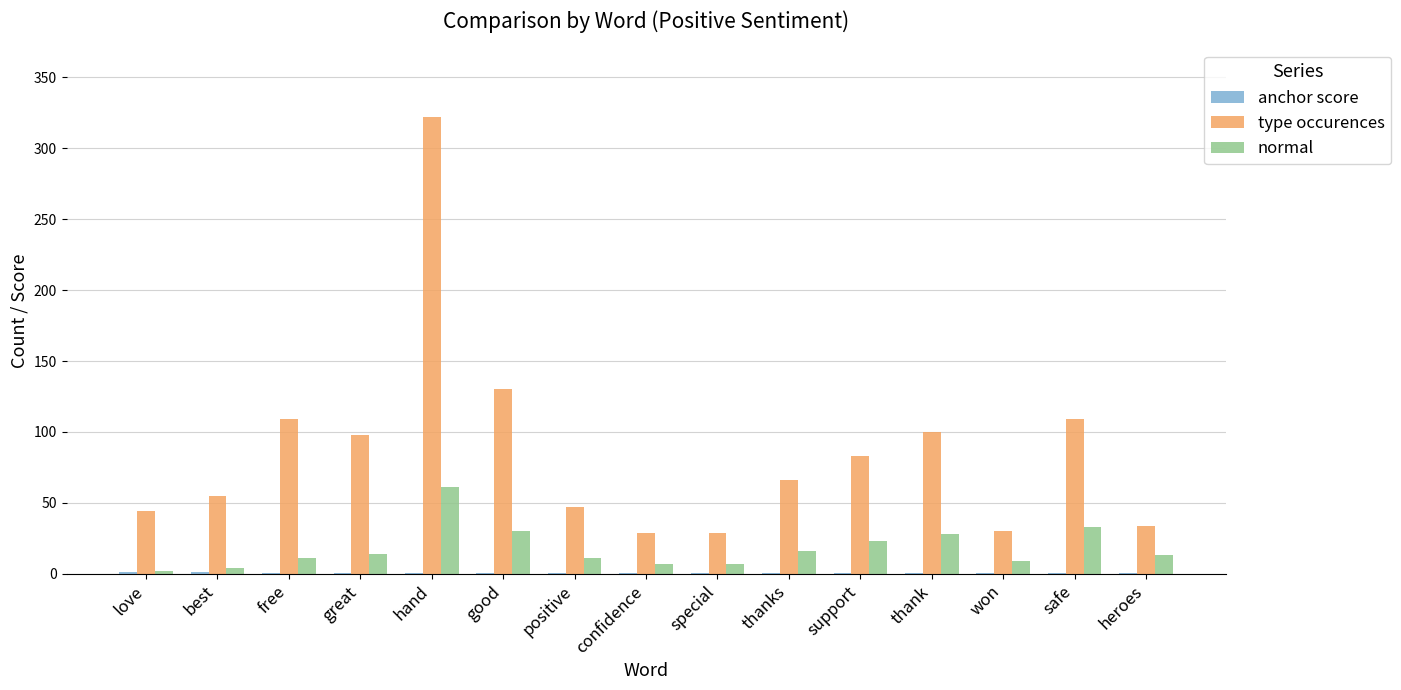

Which category has the highest value in the normal series?

hand